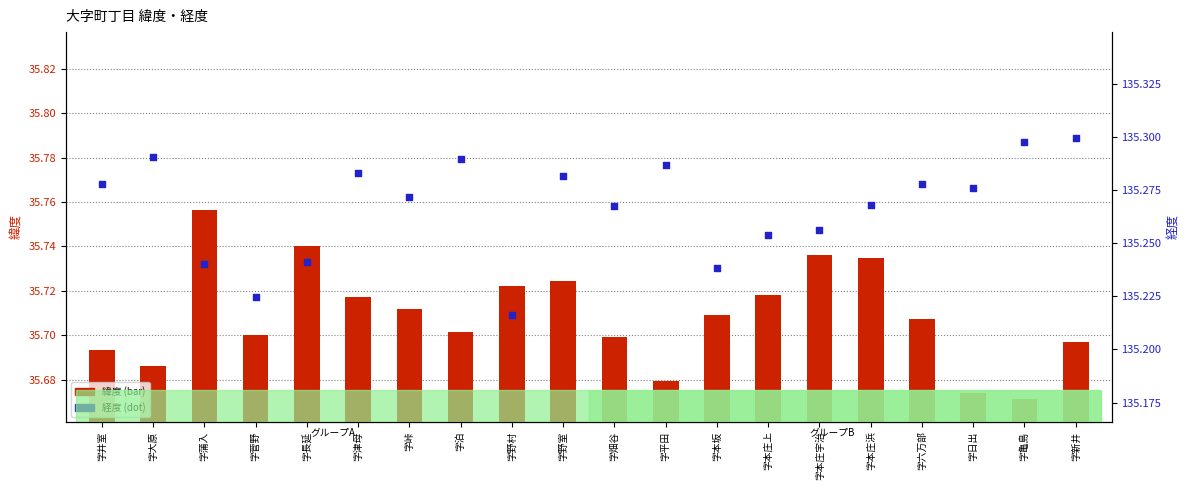

Is the value of 経度 at 字新井 greater than the value of 緯度 at 字蒲入?

Yes